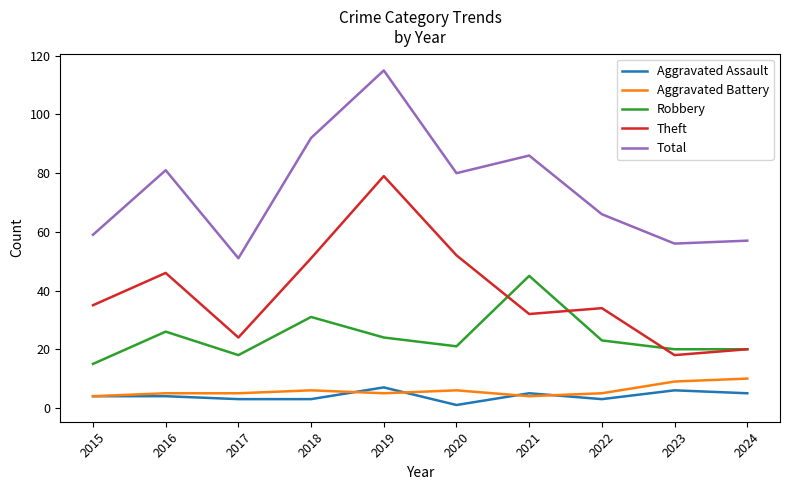

What are all the series names shown in the legend?

Aggravated Assault, Aggravated Battery, Robbery, Theft, Total